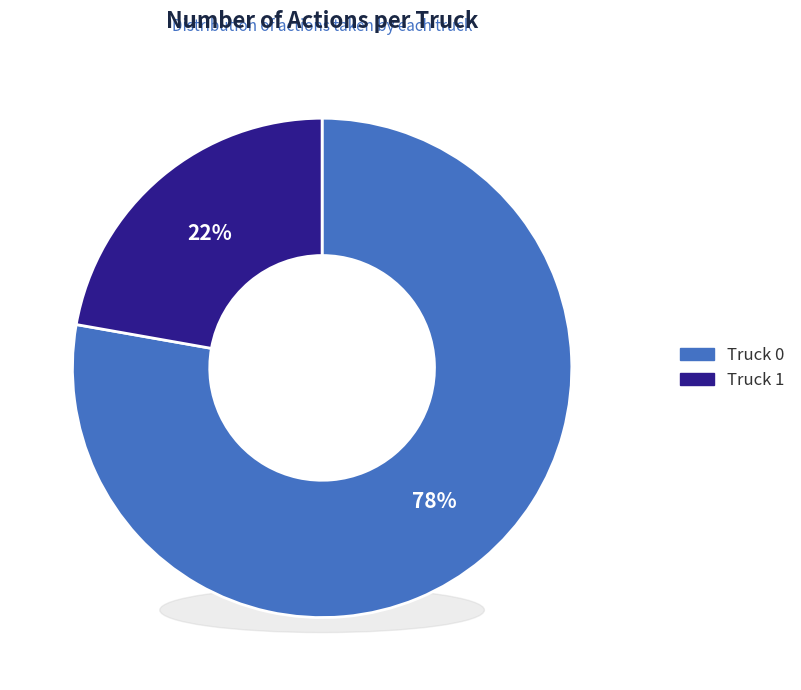

Rank the categories by value from lowest to highest.

Truck 1, Truck 0